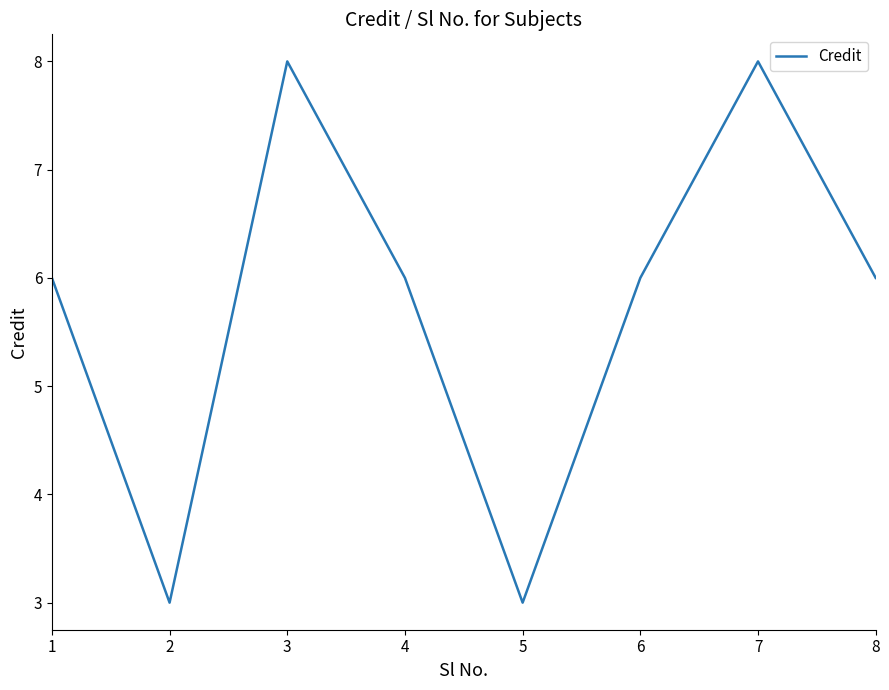

How many values are between 6 and 8?

6